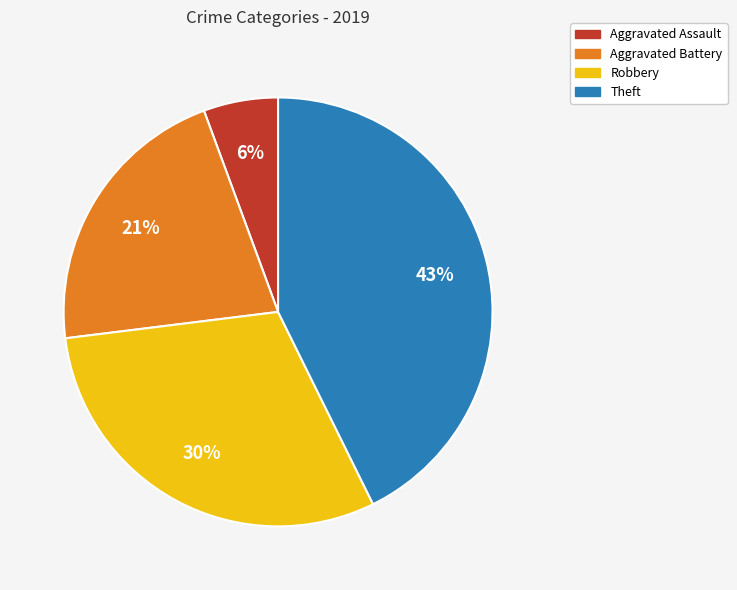

True or false: Aggravated Assault accounts for 1% of the total.

False